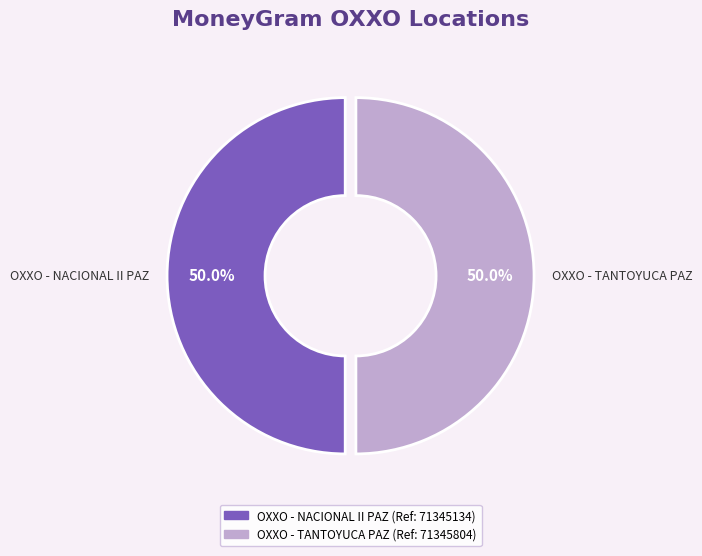

What is the ratio of the value at OXXO - NACIONAL II PAZ to the value at OXXO - TANTOYUCA PAZ?

1.0